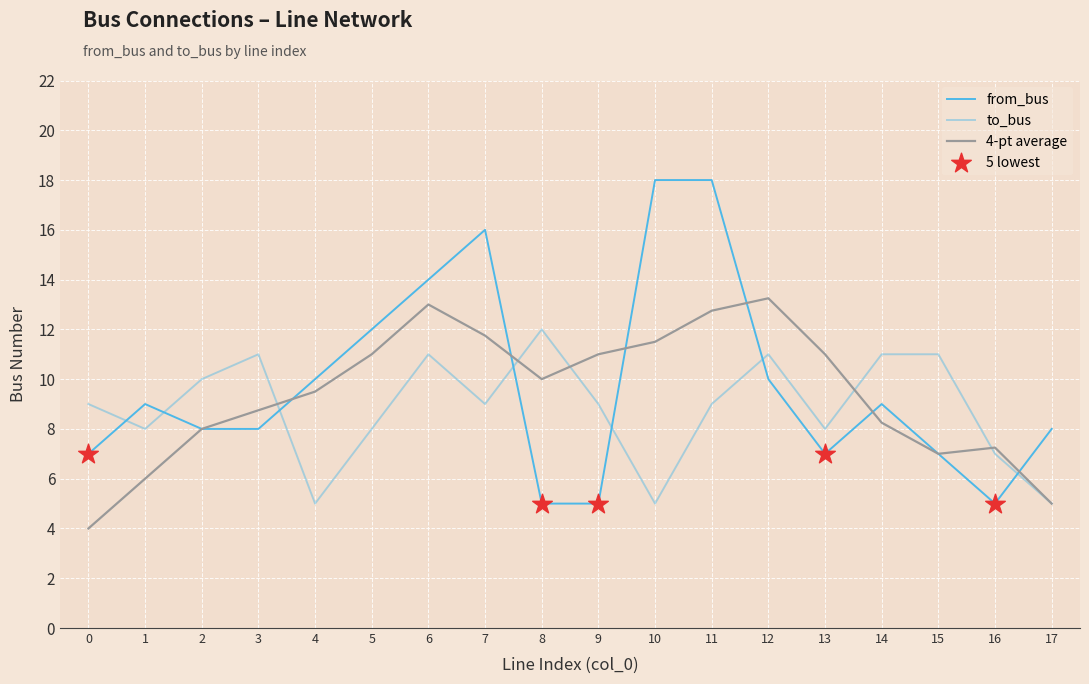

Does the chart have visible grid lines?

Yes